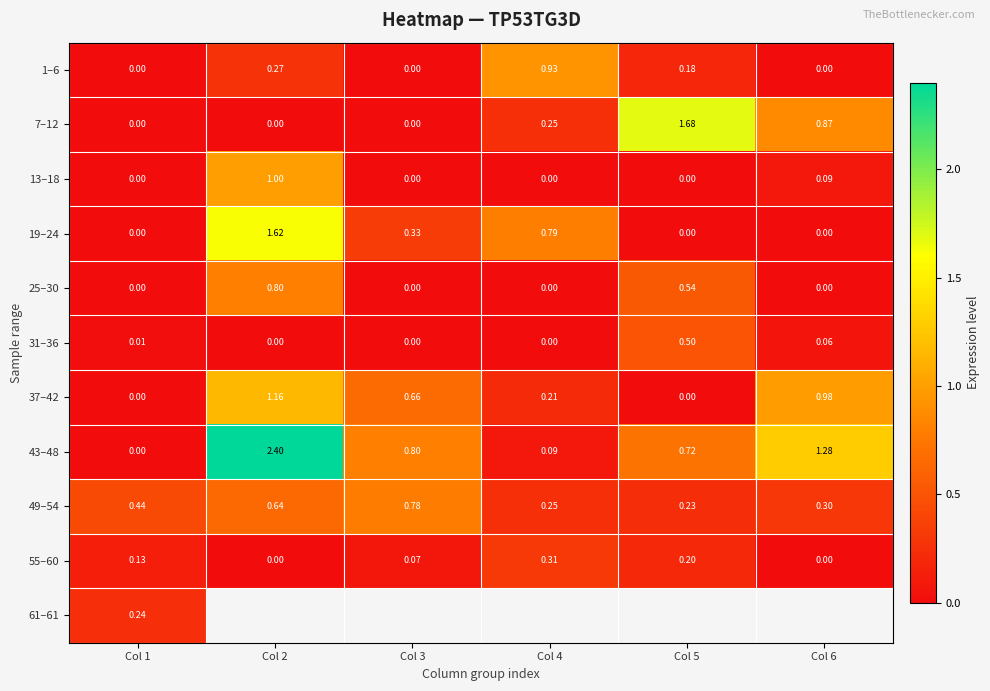

Is the value of 55–60 at Col 3 greater than the value of 25–30 at Col 1?

Yes